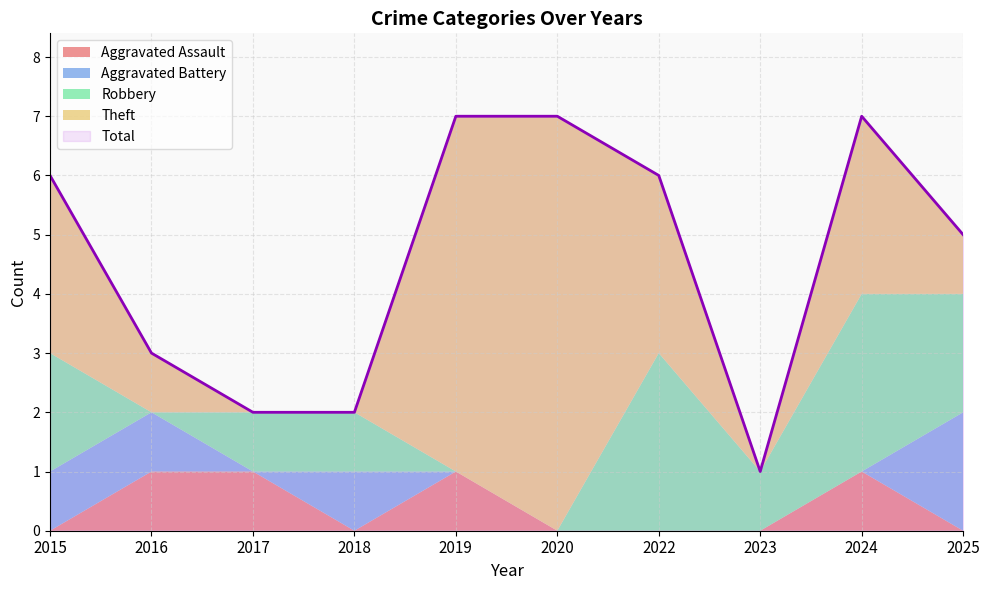

True or false: Aggravated Assault has more than 0 interior local peaks.

True